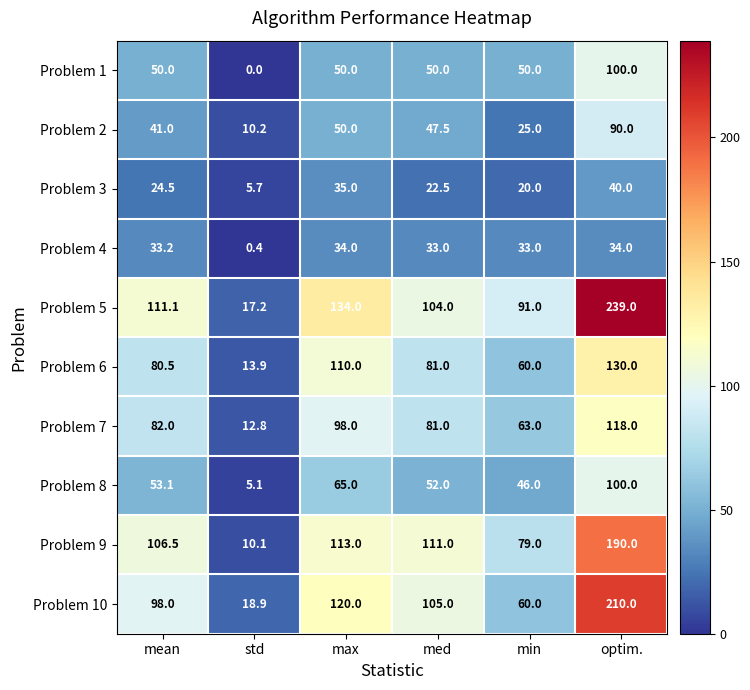

Between mean and min, which series saw the biggest shift?

Problem 10